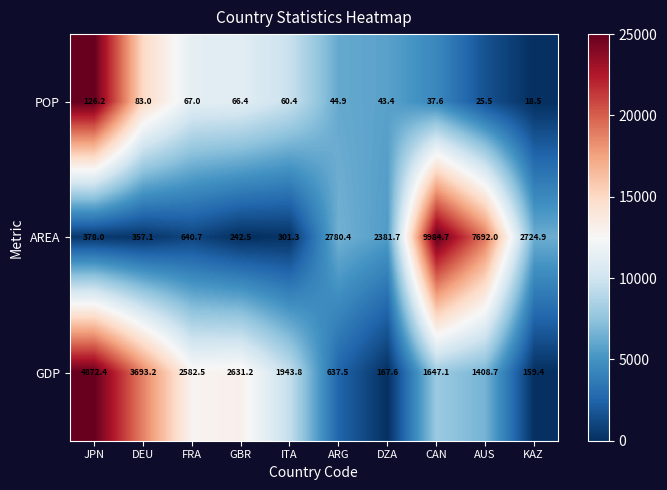

How many categories are shown in the chart?

10